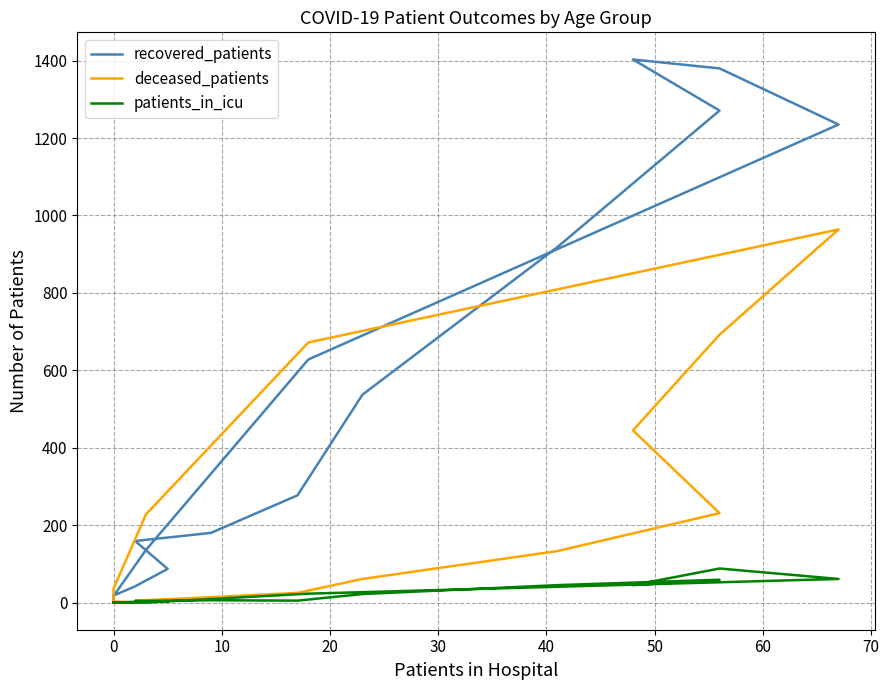

Reading left to right, what are all the values shown in this chart?

recovered_patients: 18	42	87	159	180	277	537	918	1271	1403	1380	1235	628	136	17	4
deceased_patients: 3	0	6	5	14	25	61	133	231	445	692	964	672	228	36	2
patients_in_icu: 0	2	2	4	6	5	22	45	59	45	88	61	23	0	0	0